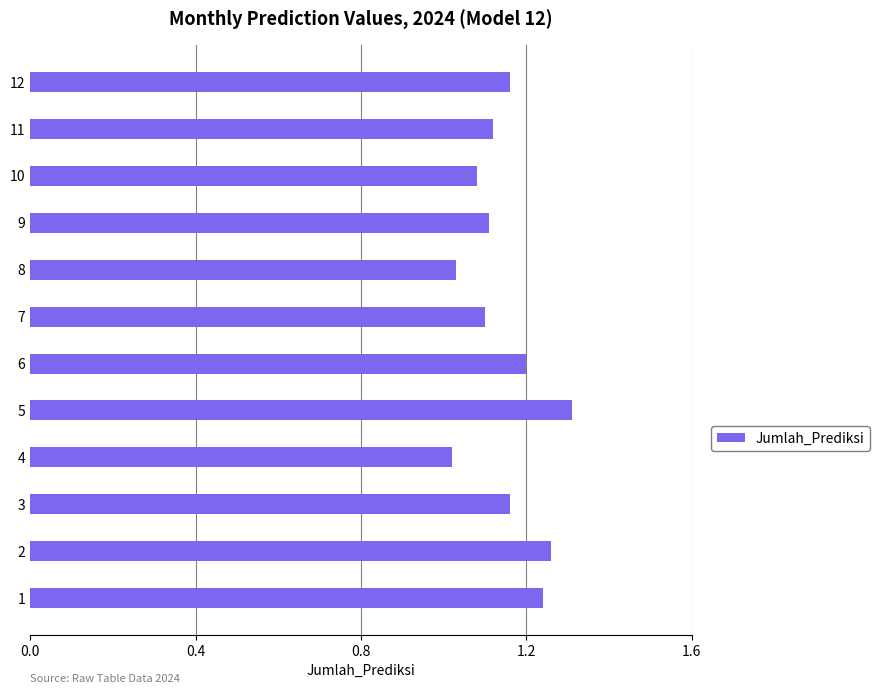

Which has a higher value, 9 or 4?

9